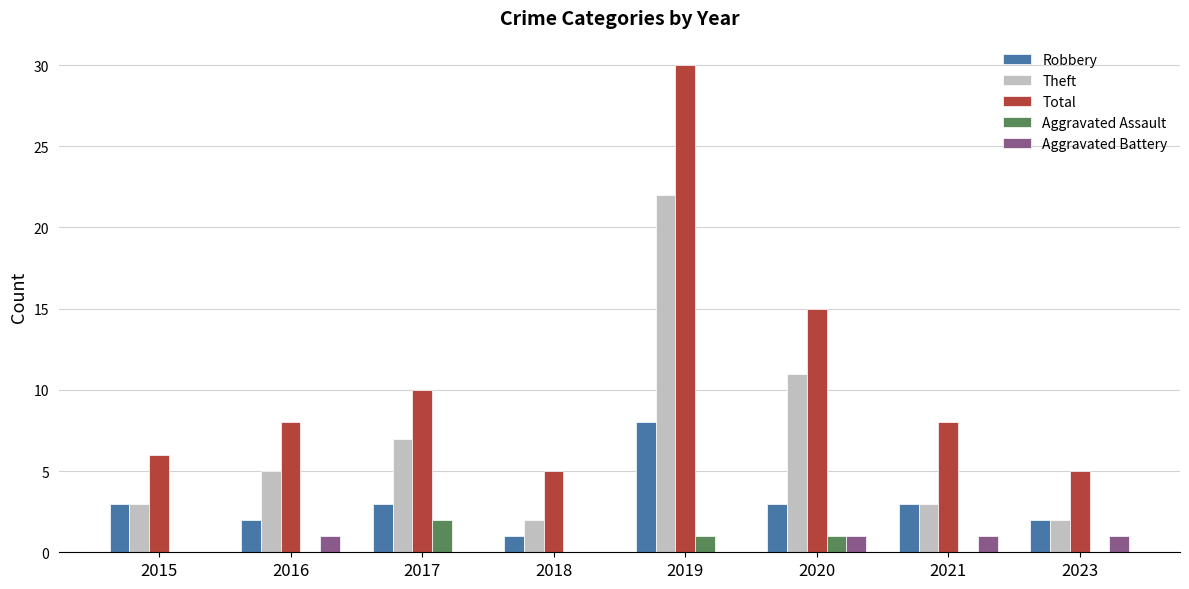

Count the number of categories in the chart.

8